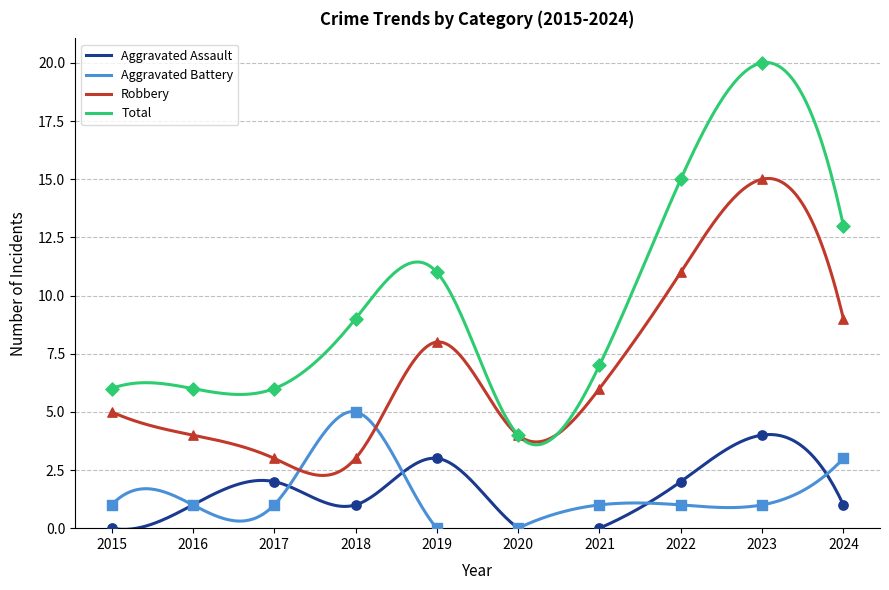

Which series reaches the maximum Y coordinate?

Total